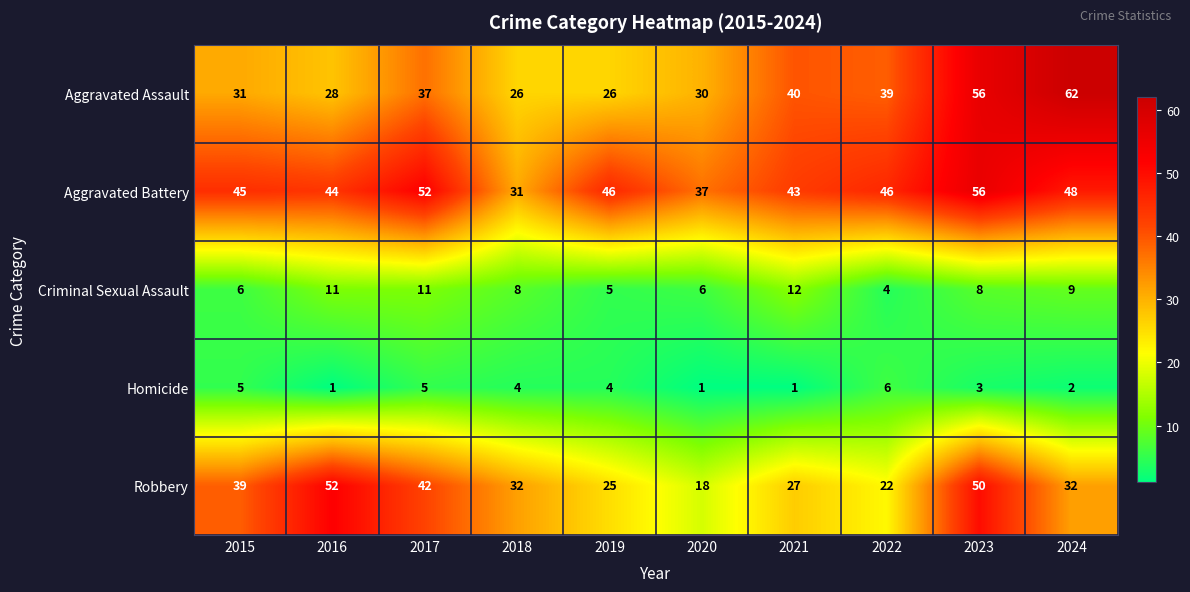

What is the total value across all series at 2015?

126